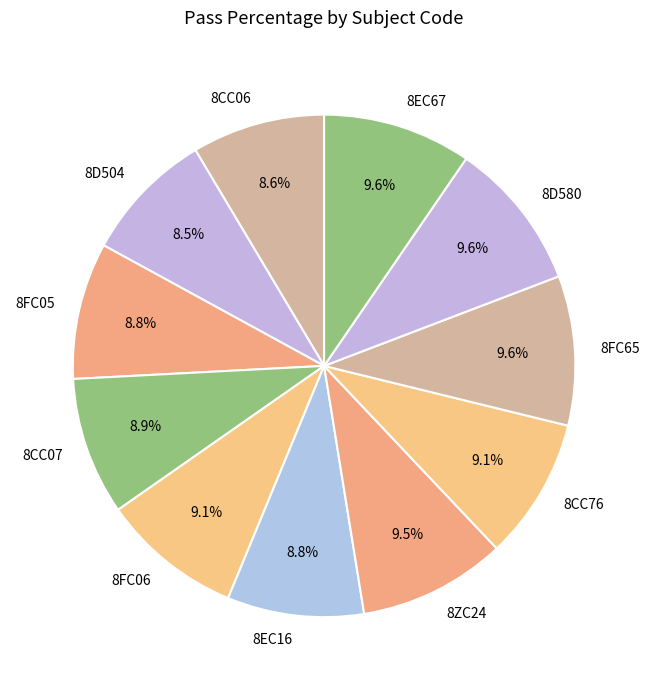

How much of the chart is everything except 8EC67?

90.4%